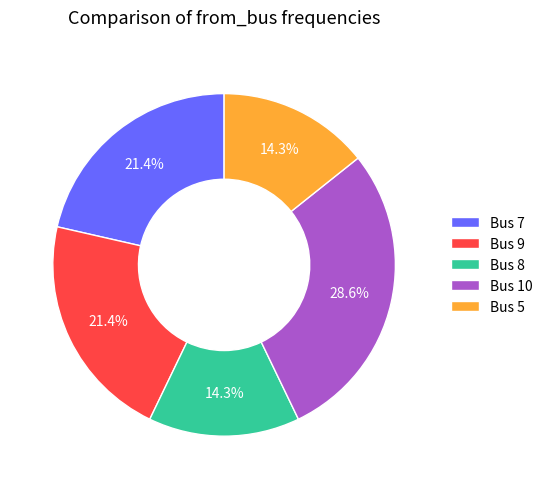

To the nearest percent, what is the difference between the largest and smallest slice percentages?

14%